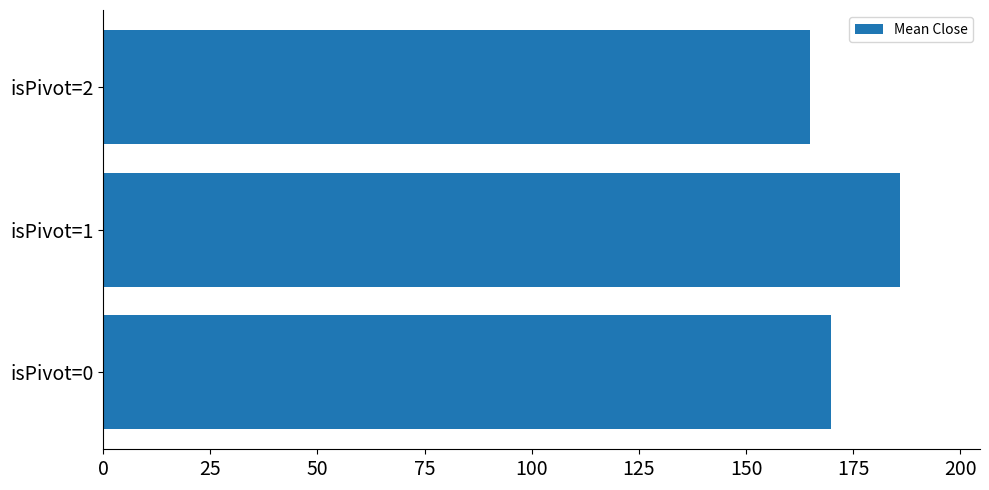

Which label corresponds to the largest value in the chart?

isPivot=1